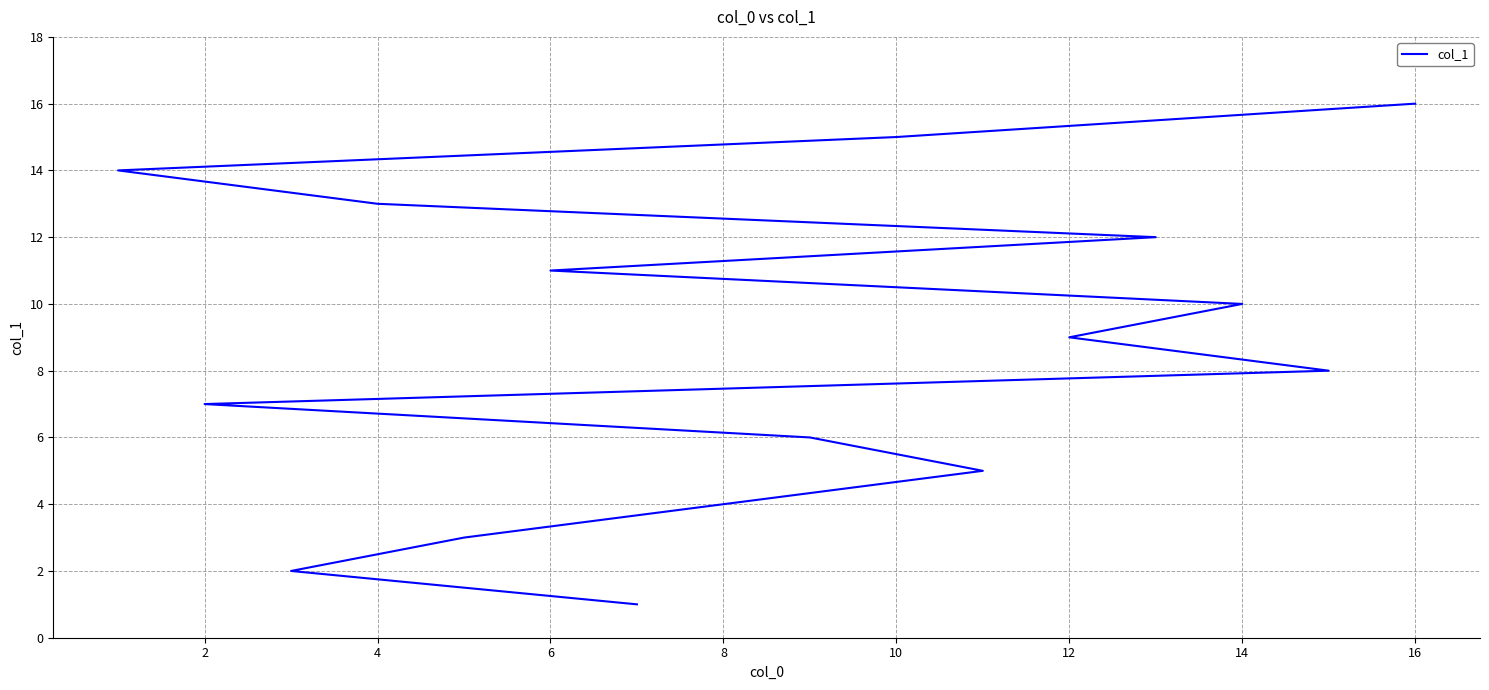

How many lines are shown in the chart?

1